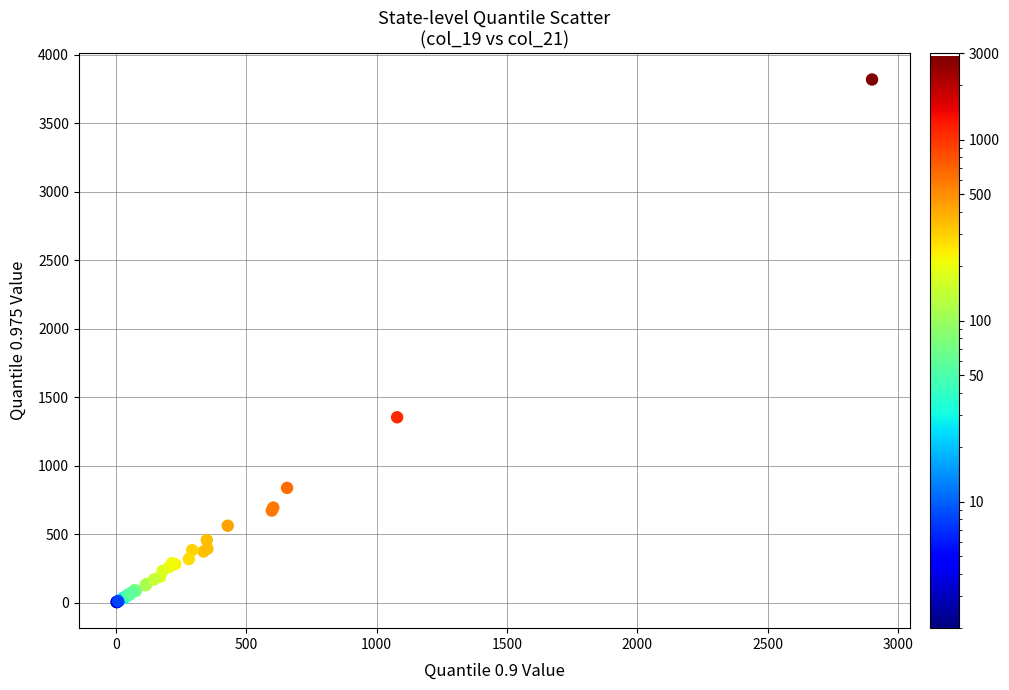

What Y value in the scatter plot is closest to 1911?

1353.2